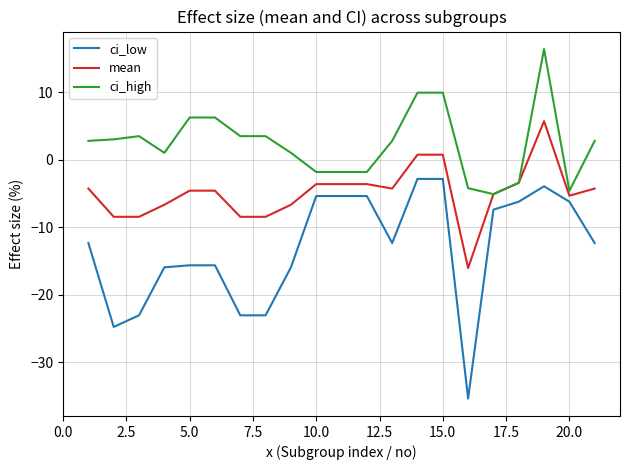

Which series has the widest spread of values?

ci_low